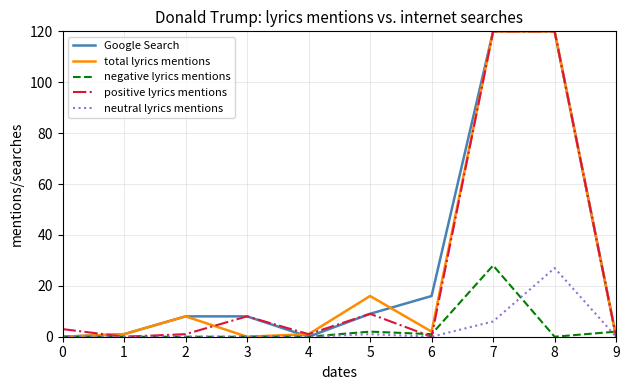

Which series ends up on top after the final intersection of neutral lyrics mentions and negative lyrics mentions?

negative lyrics mentions